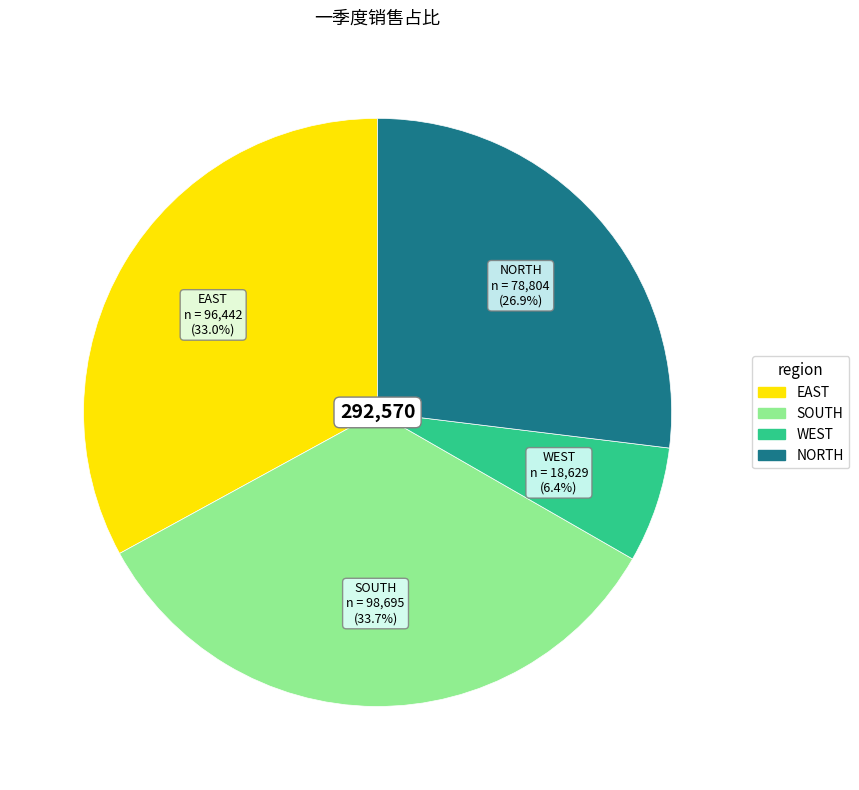

To the nearest percent, what percentage of the pie is SOUTH?

34%